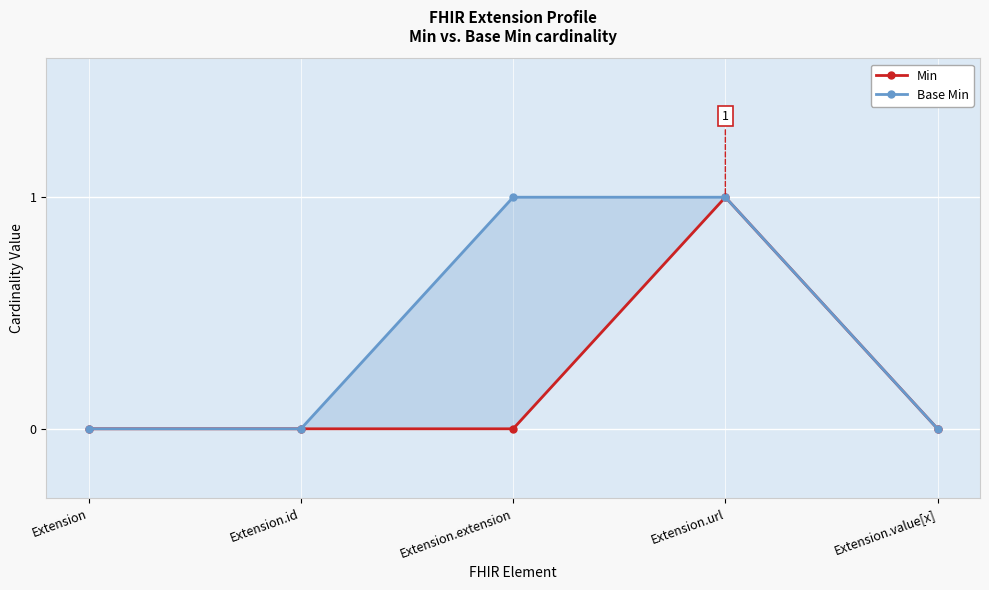

Which has a higher value, Extension.value[x] or Extension.extension?

Extension.value[x]